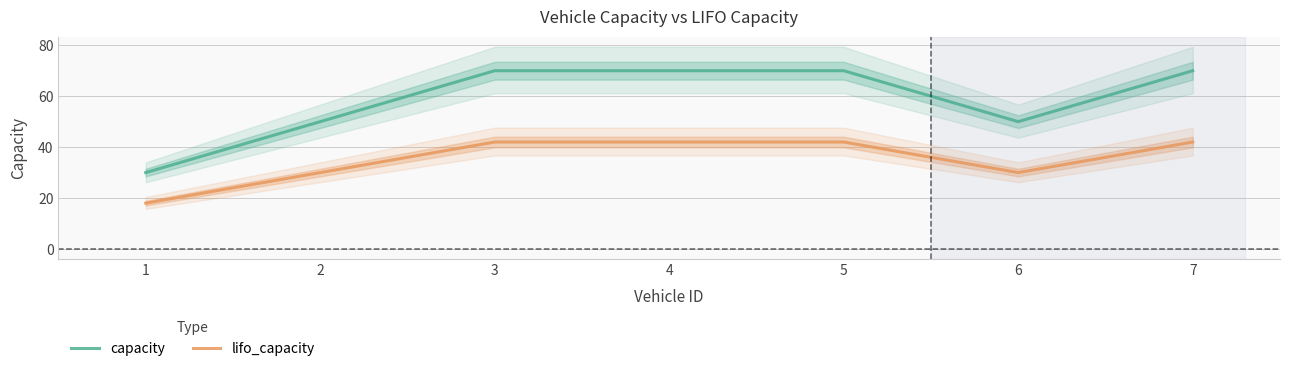

The value of capacity at 7 is 70. True or false?

True